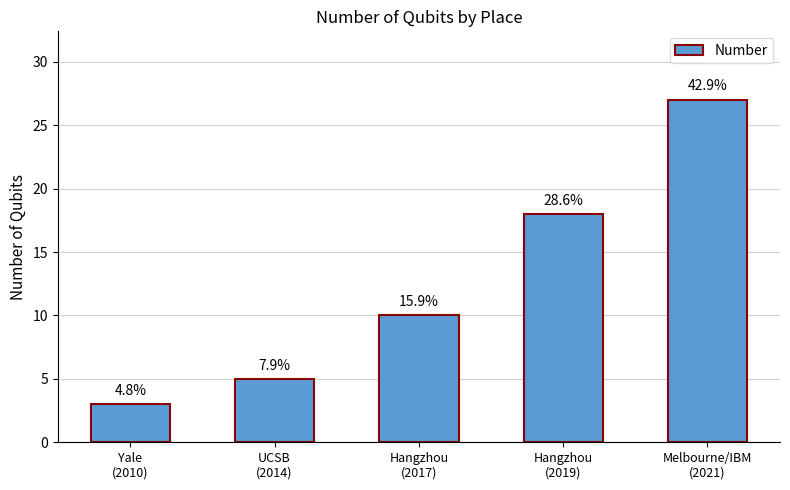

Between Hangzhou
(2017) and UCSB
(2014), which is larger?

Hangzhou
(2017)